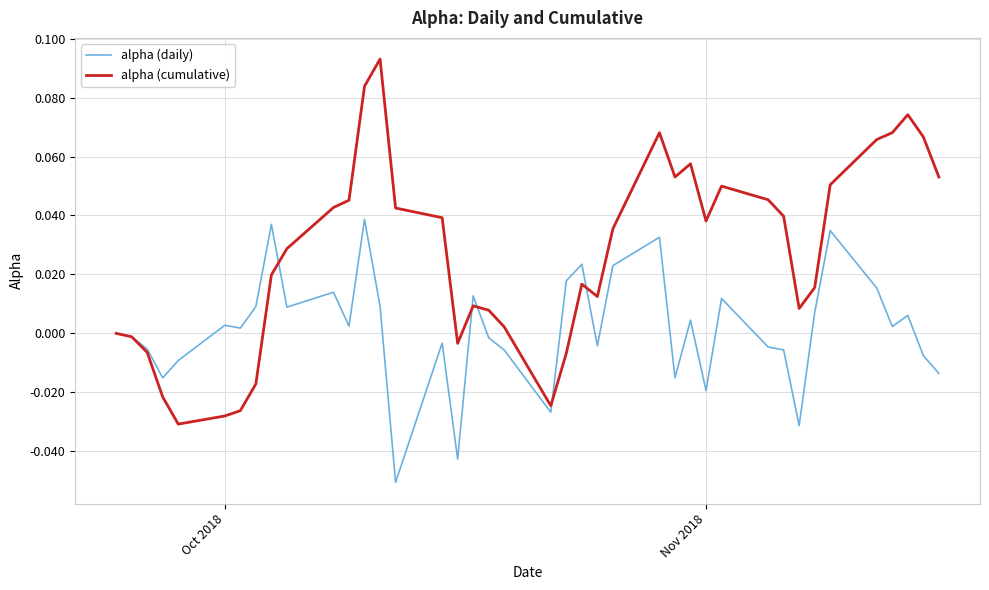

How many lines are shown in the chart?

2